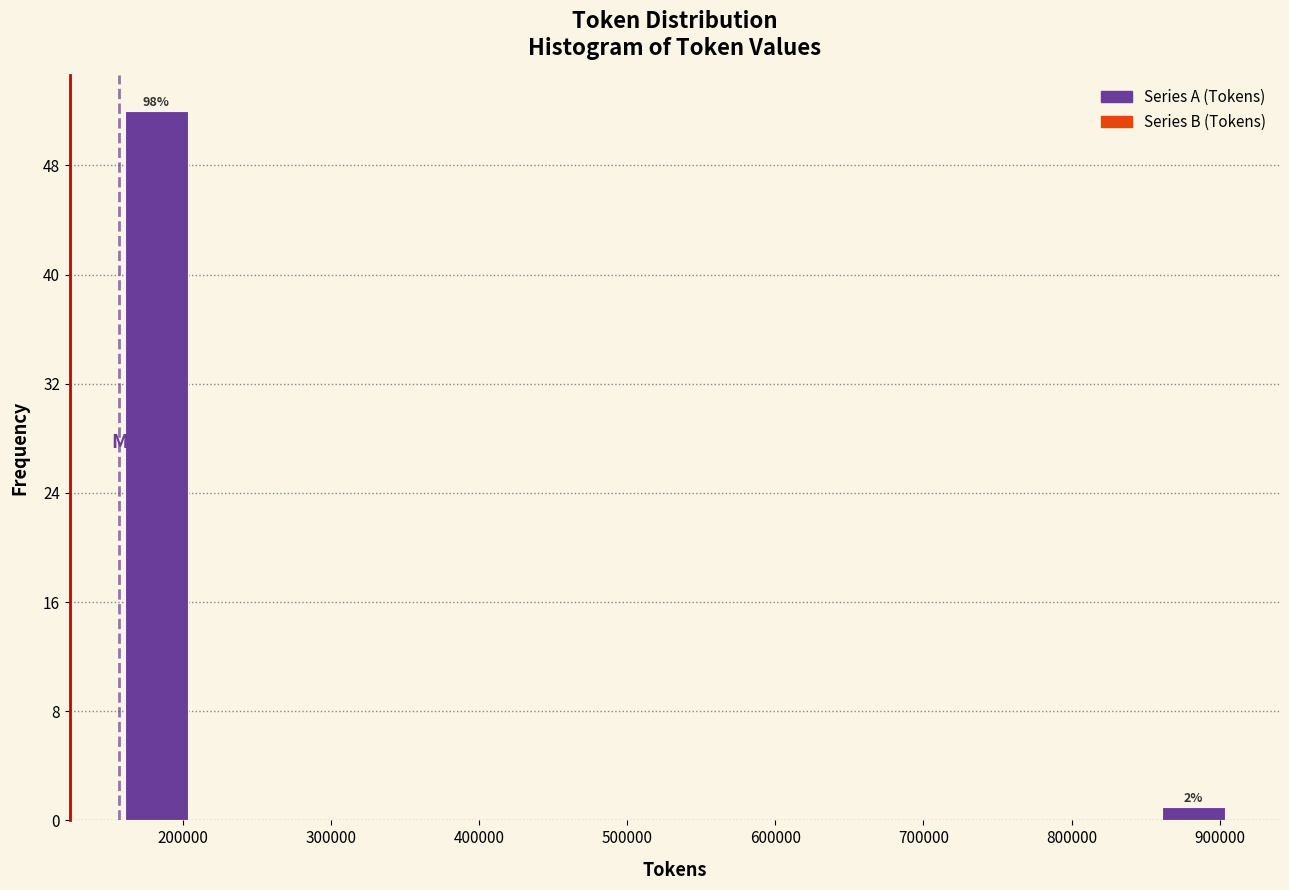

Which range on the x-axis has the tallest bar?

160000 to 210000